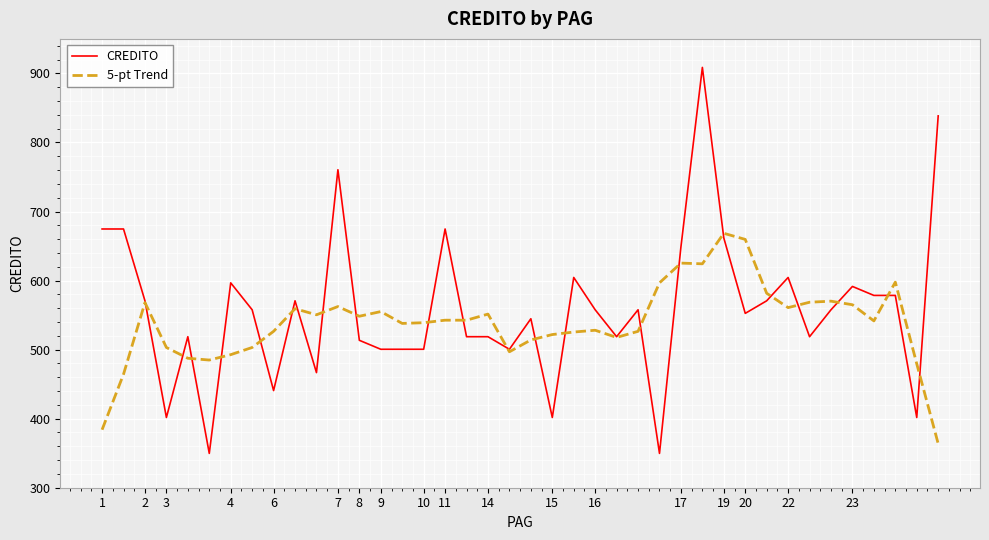

Rank the series by their maximum value, from highest to lowest.

CREDITO, 5-pt Trend